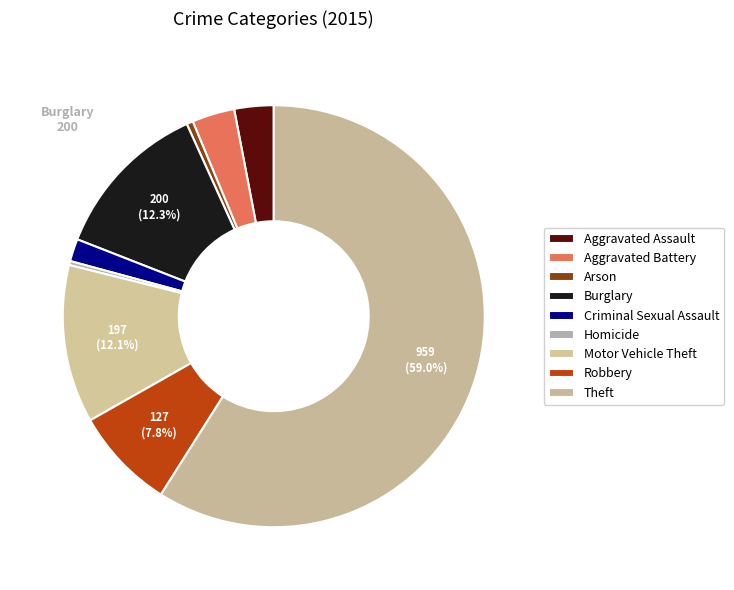

Count the number of slices in the pie.

9